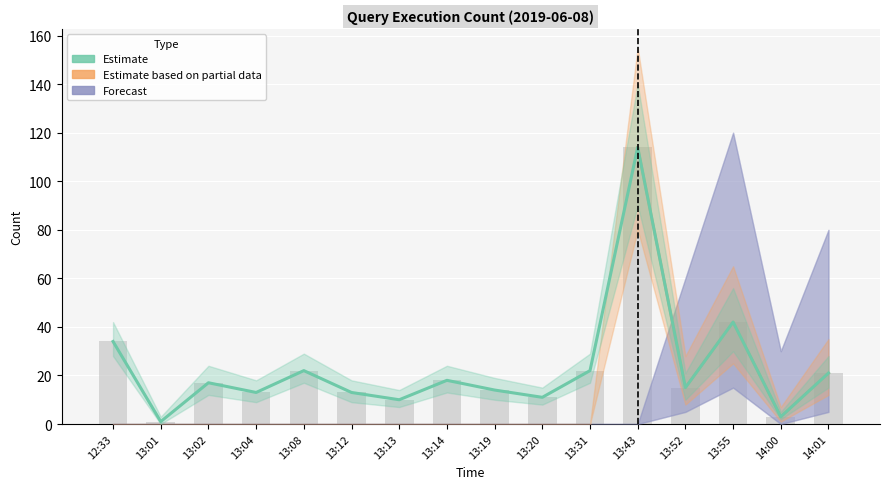

Between 13:02 and 13:52, which series saw the biggest shift?

Estimate based on partial data